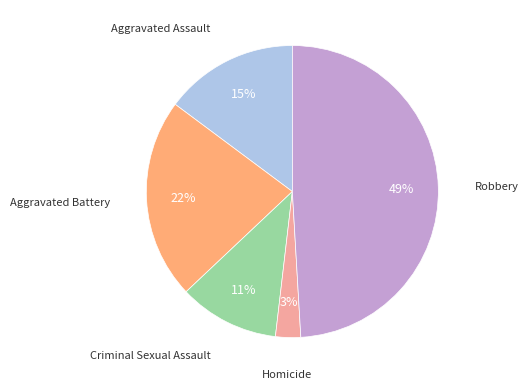

To the nearest percent, what is the difference between the largest and smallest slice percentages?

46%